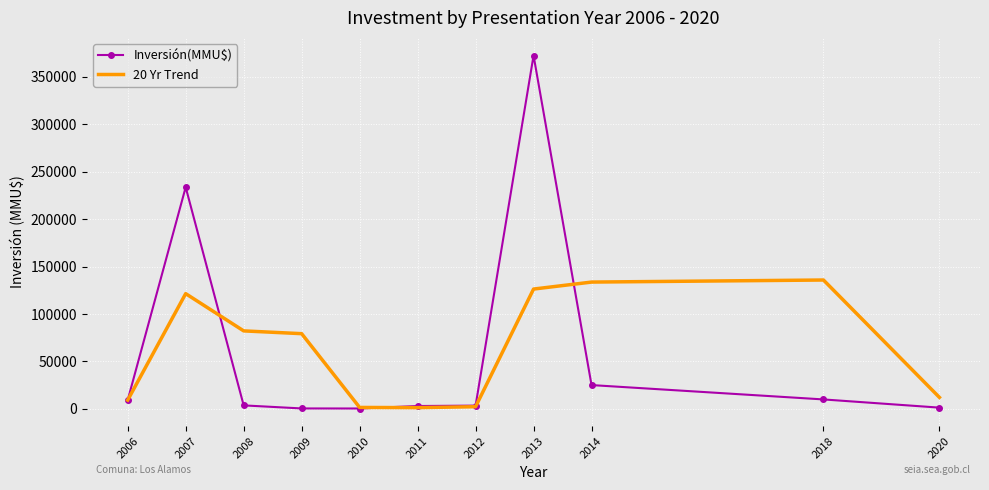

At which category is the sum across all series the highest?

2013